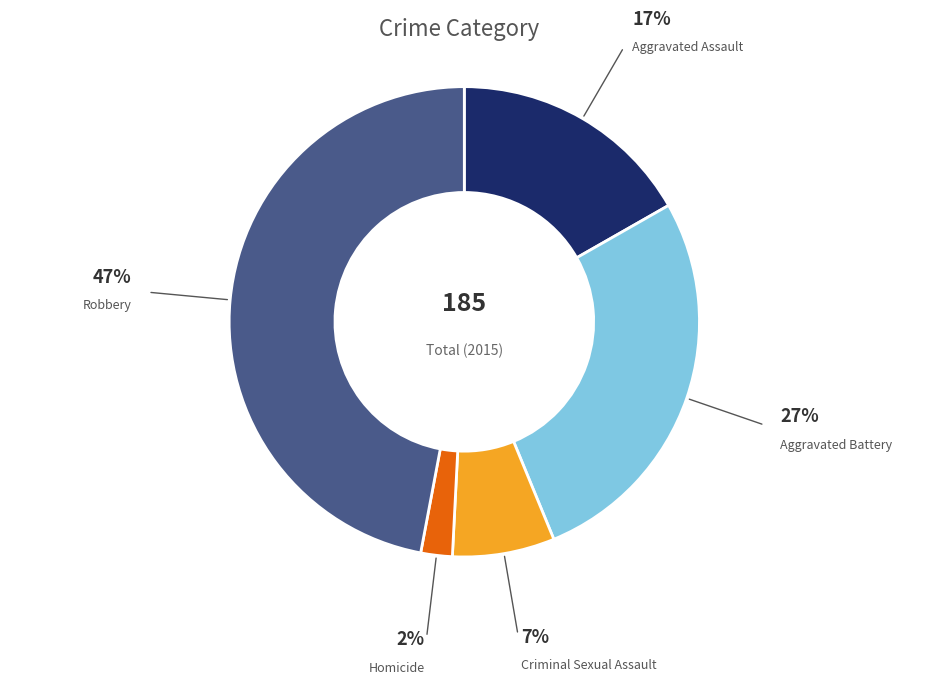

Is there any slice that represents more than half of the pie?

No